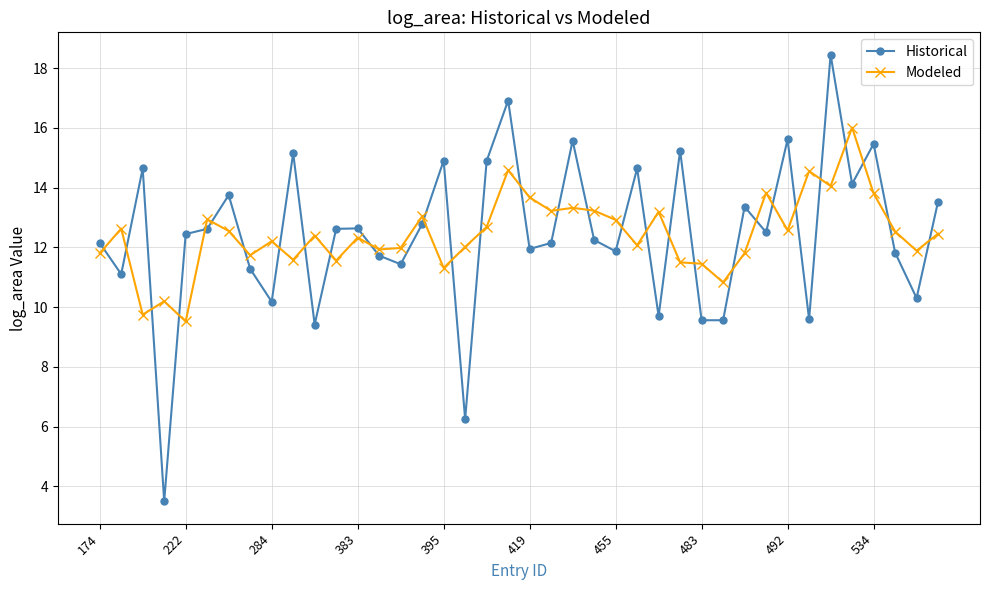

True or false: Modeled has more than 1 interior local peaks.

True